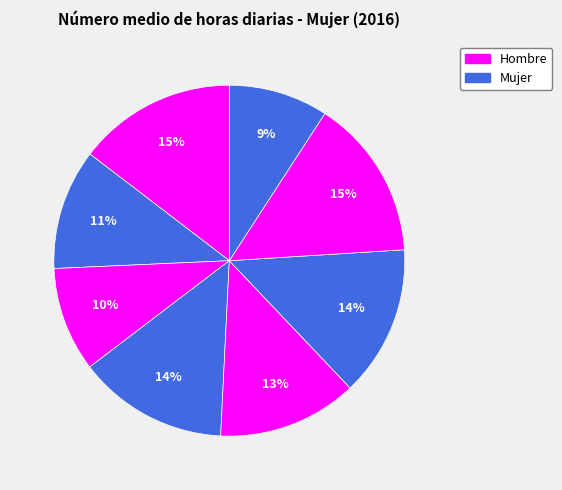

How many segments does this pie chart have?

8